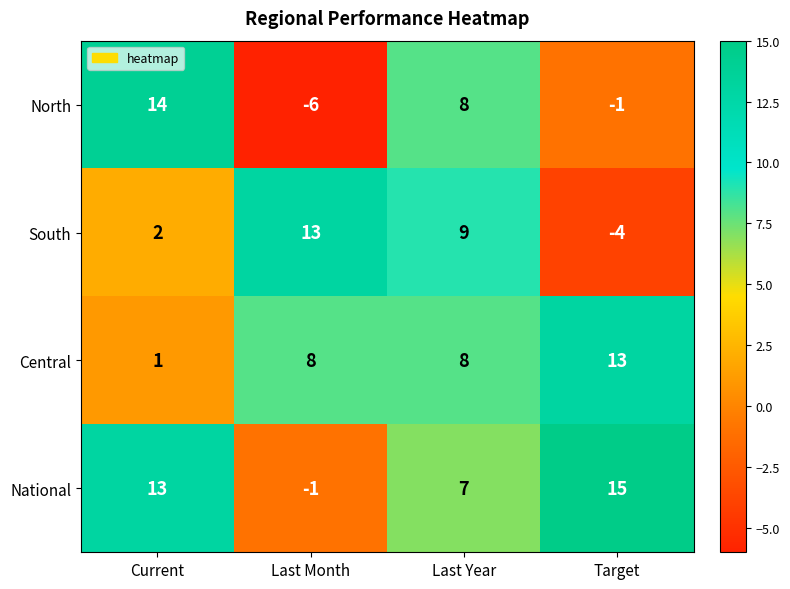

Where does the South series first go above 9?

Last Month